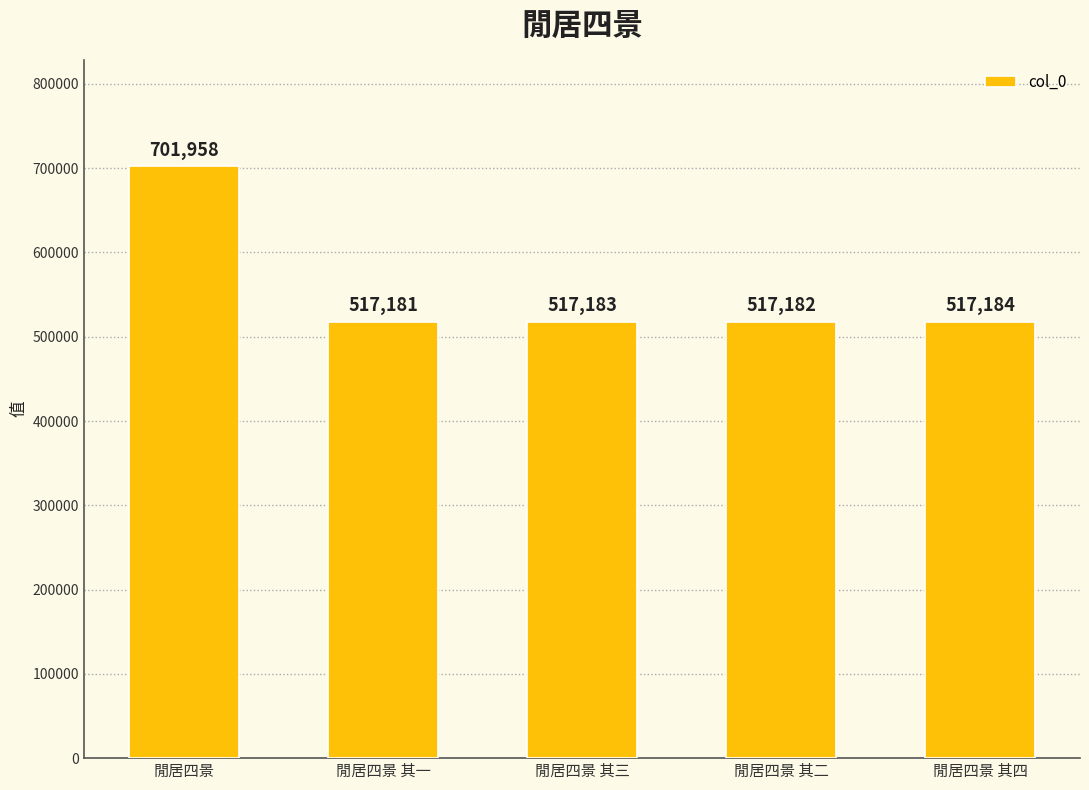

The chart shows a value of 233586 at 閒居四景 其二. True or false?

False